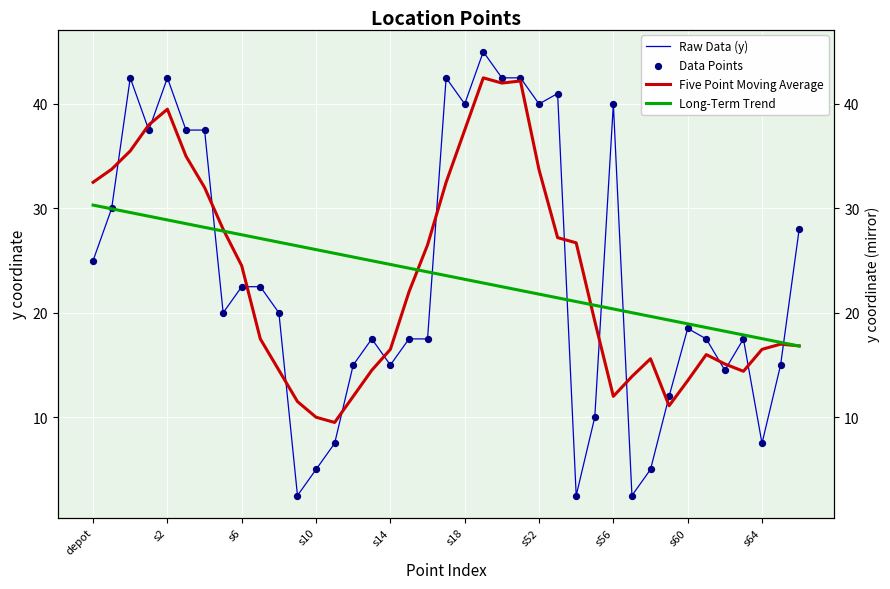

Which series contains the highest Y value?

Raw Data (y)